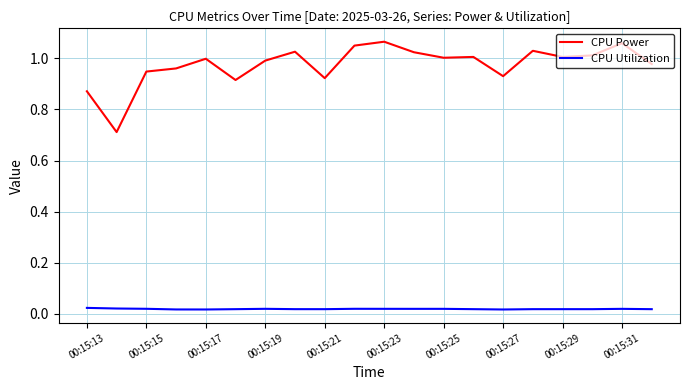

True or false: CPU Power and CPU Utilization cross at least once.

False